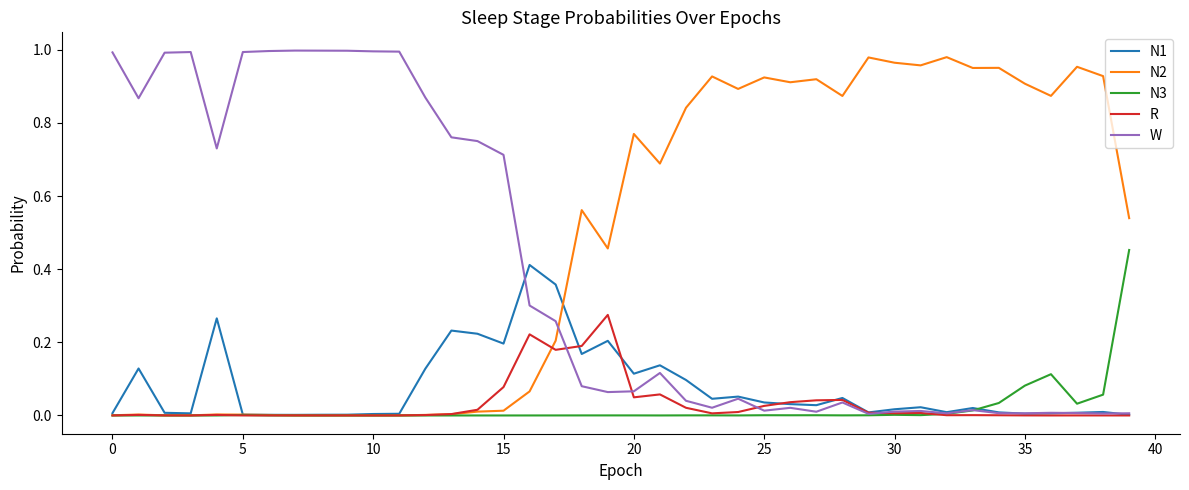

Which series has the largest total across all categories?

N2